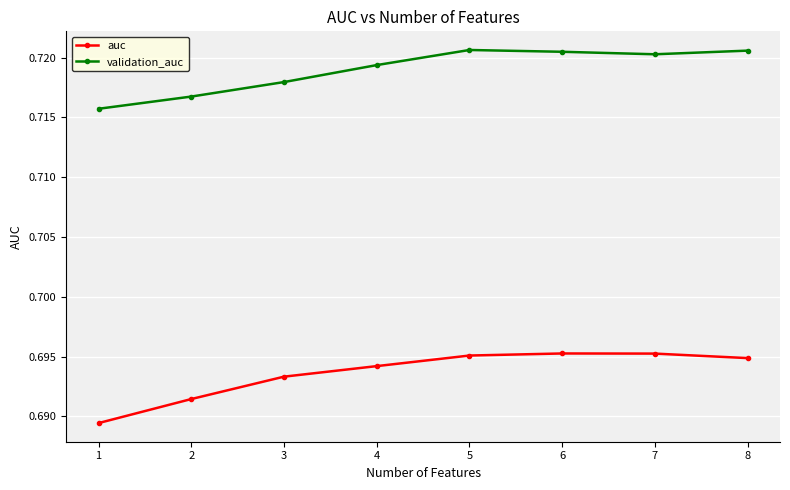

What is the sum of the validation_auc values at 5 and 1?

1.4